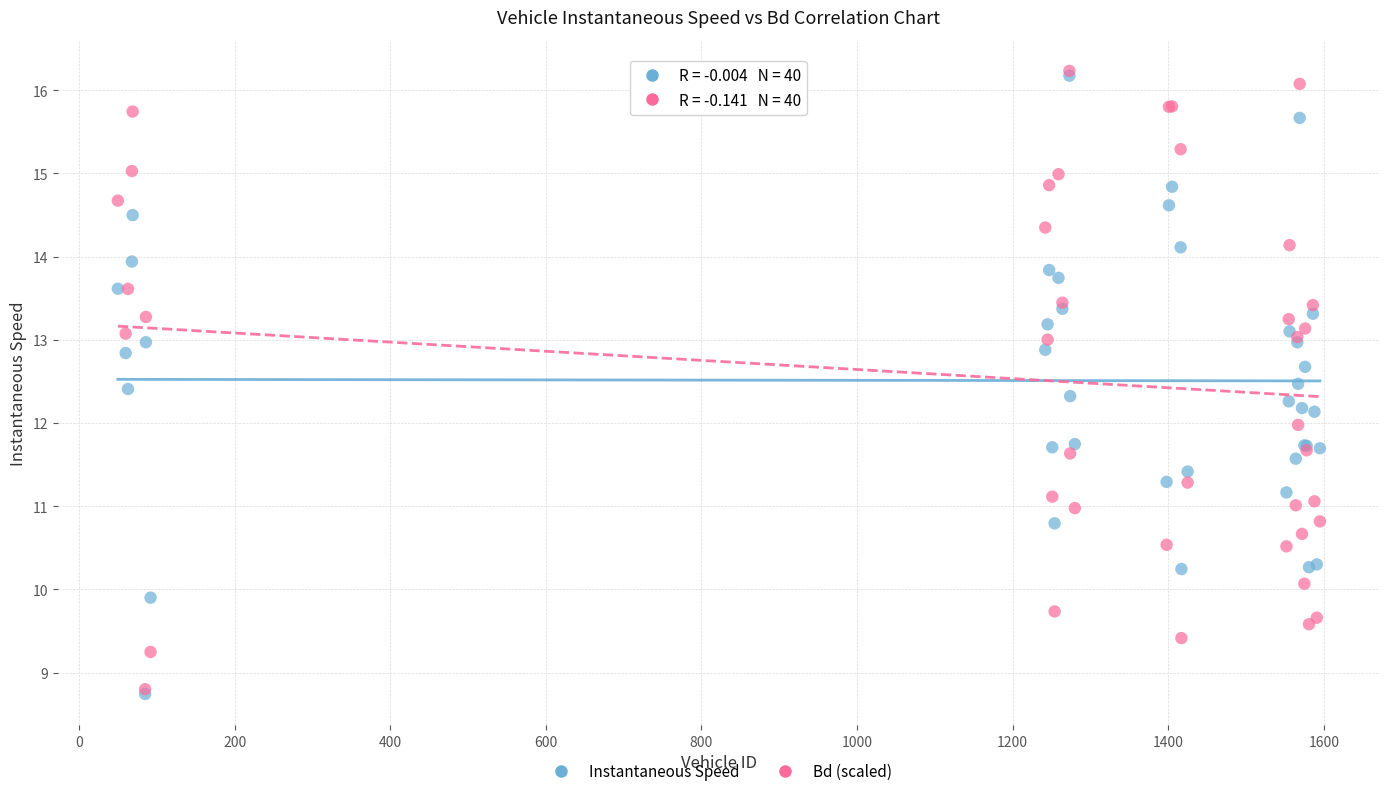

What are all the series names shown in the legend?

Instantaneous Speed, Bd (scaled)